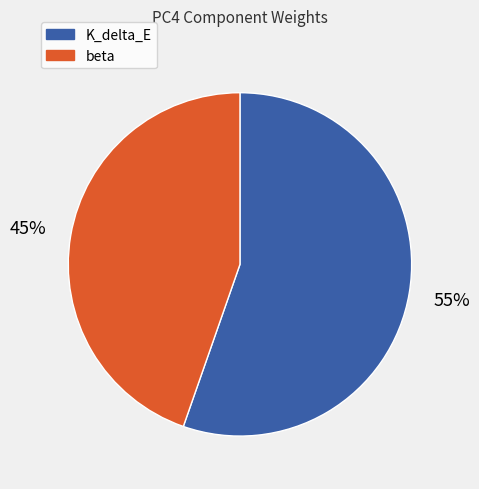

To the nearest percent, what is the average slice percentage?

50%